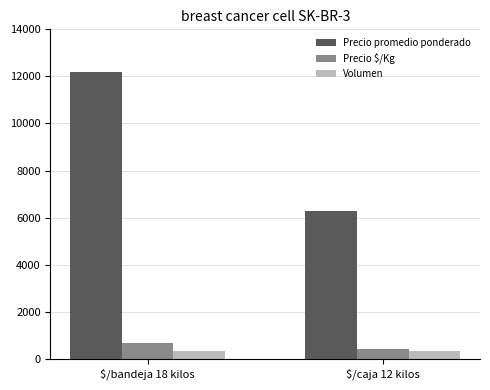

What is the difference between the maximum and minimum values in the Volumen series?

15